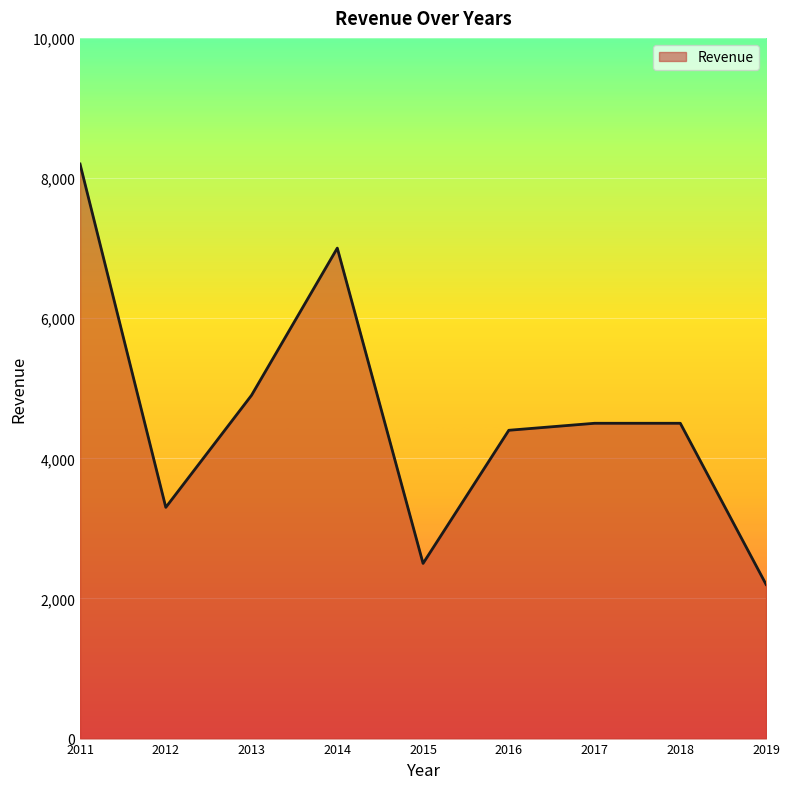

At which category does the data reach its first local peak?

2014